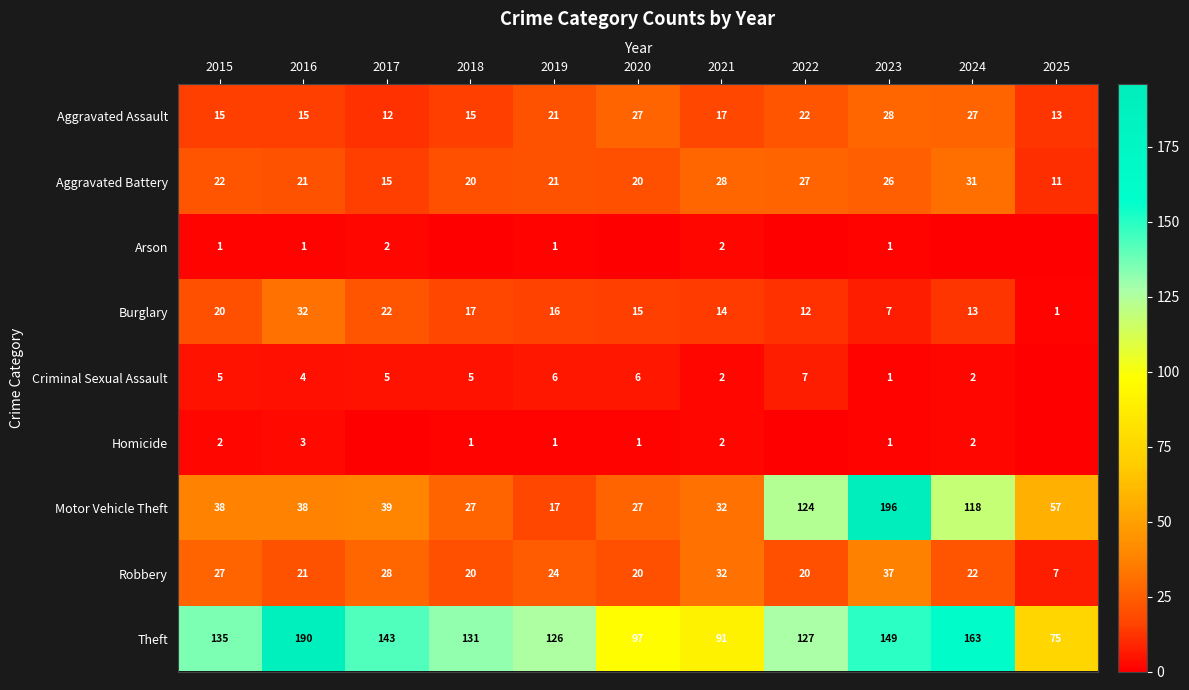

Is the value of Burglary at 2020 greater than the value of Aggravated Battery at 2015?

No